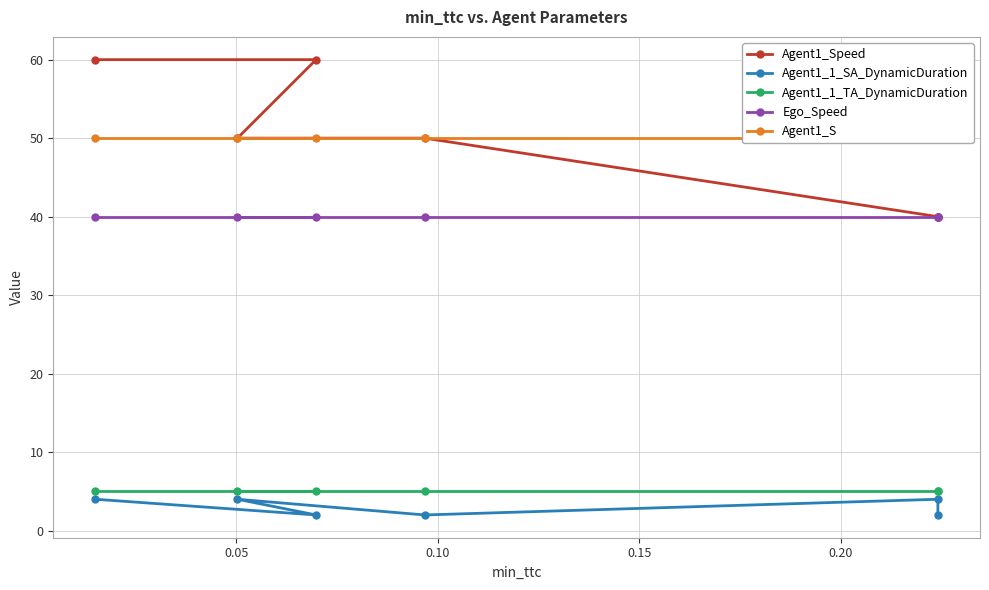

How many data points in Agent1_Speed are above 50?

2